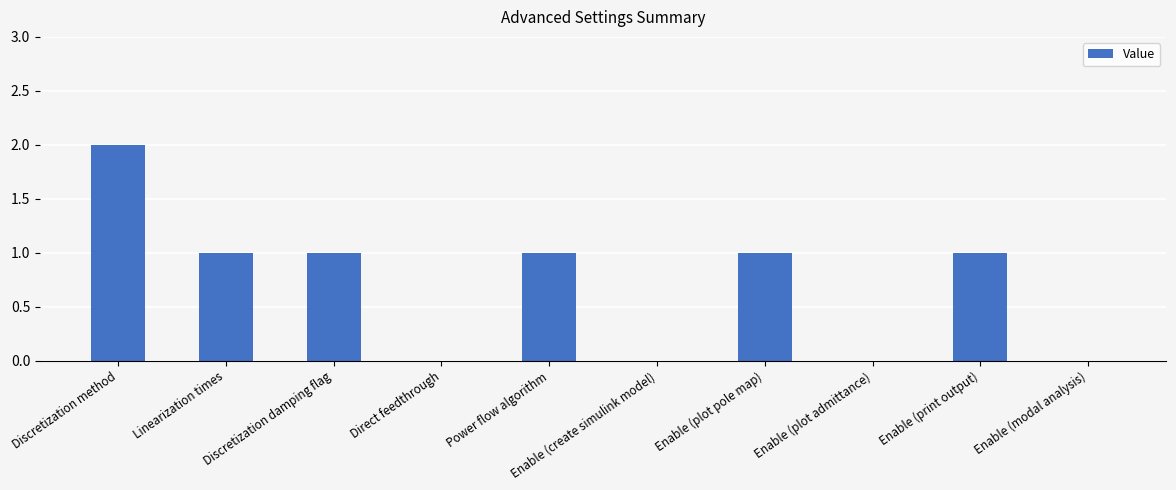

What is the difference between the values at Enable (print output) and Enable (modal analysis)?

1